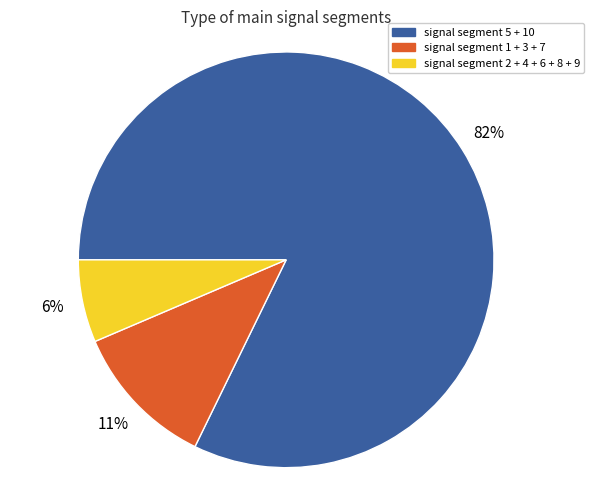

Combined, do signal segment 5 + 10 and signal segment 1 + 3 + 7 account for over 50%?

Yes